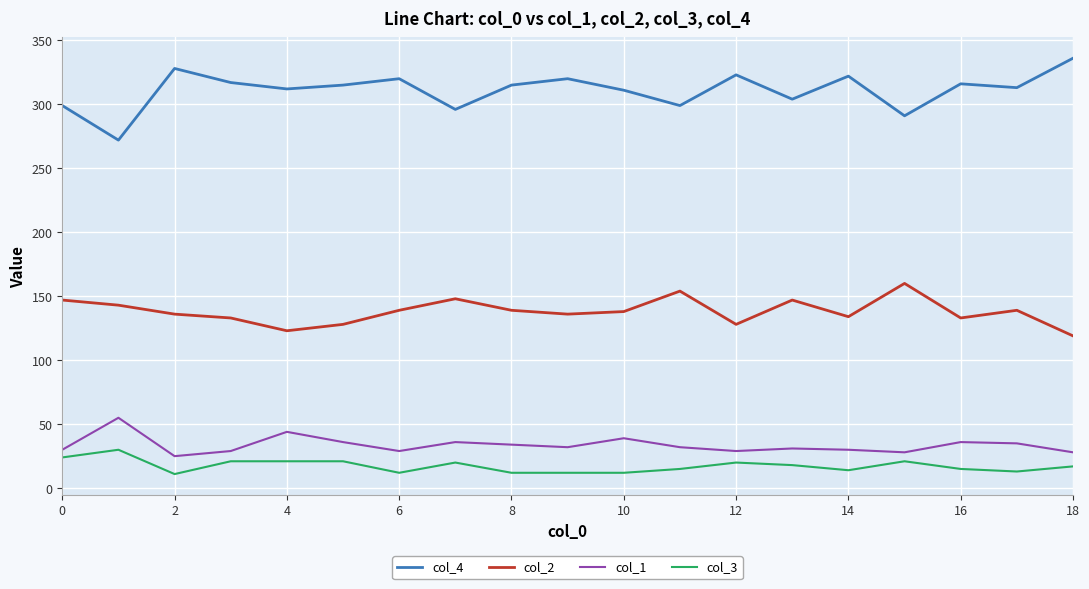

What is the greatest value displayed?

336